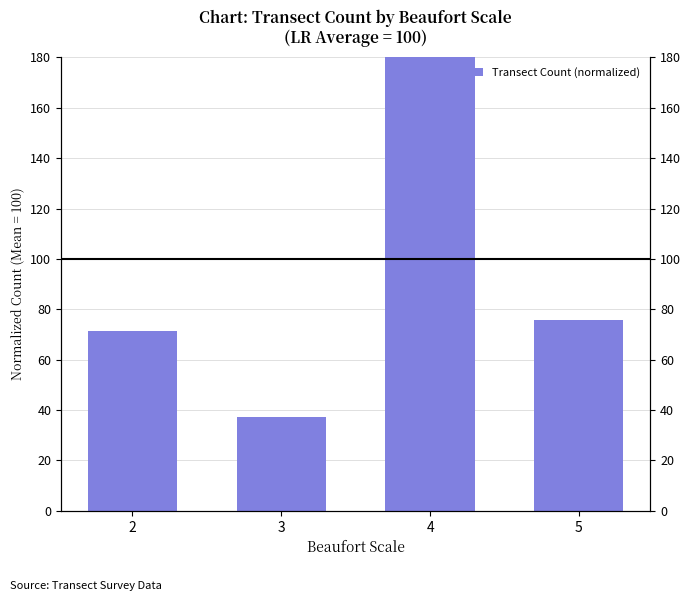

Reading left to right, transcribe all the data shown in this chart.

2=71.5	3=37.1	4=215.8	5=75.6